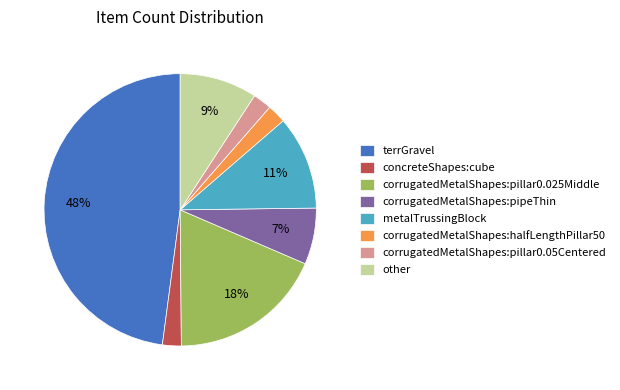

What is the ratio of the value at corrugatedMetalShapes:pillar0.05Centered to the value at concreteShapes:cube?

1.0